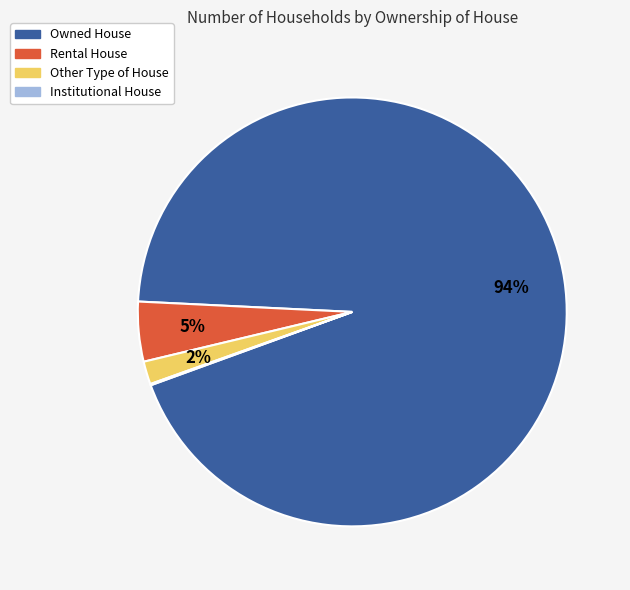

To the nearest percent, what portion does Rental House represent?

5%